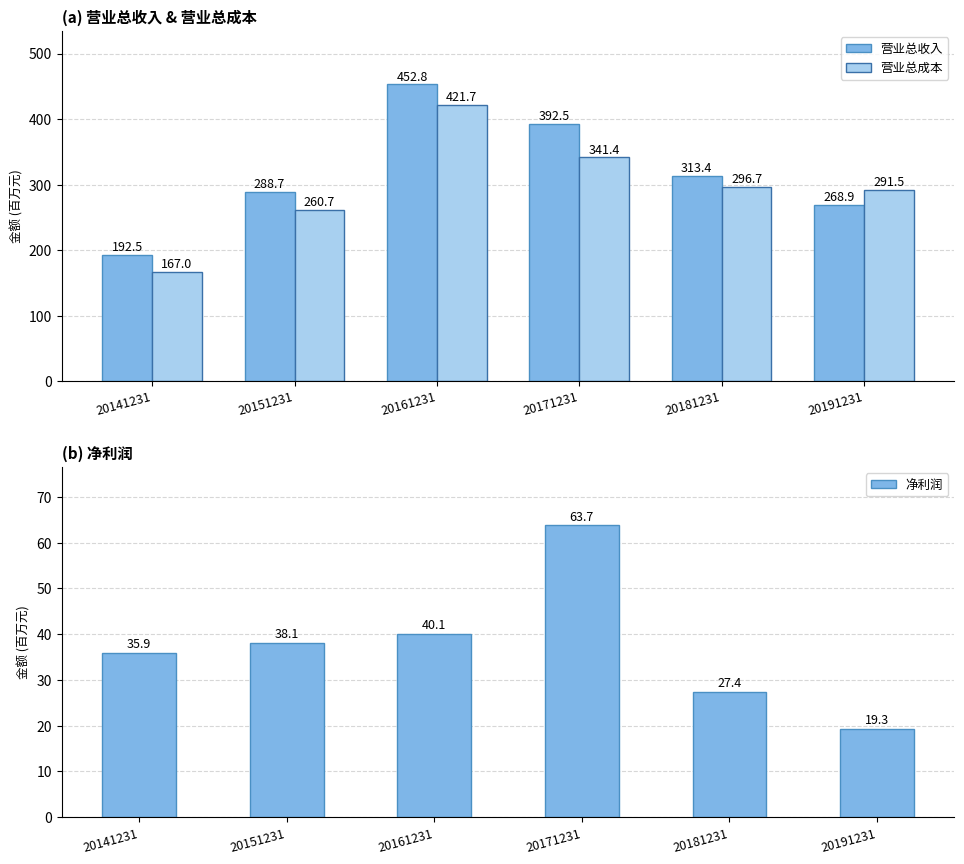

Which series has the largest total across all categories?

营业总收入